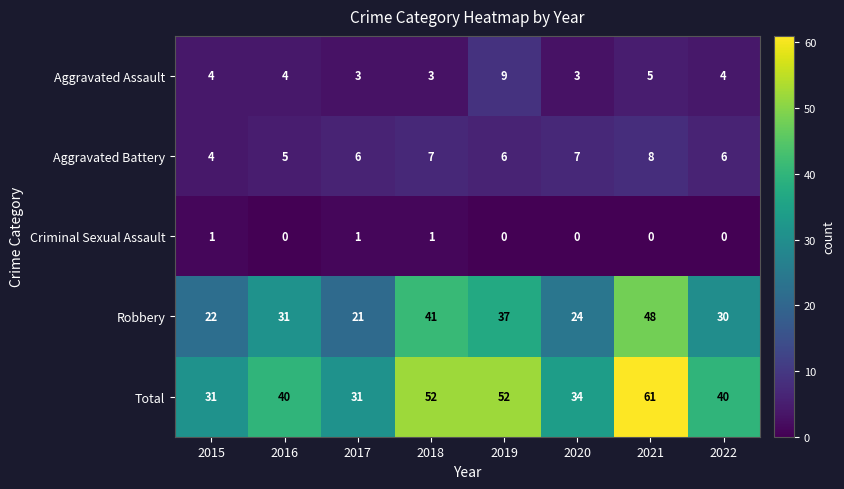

What is the average value of the Total series?

43